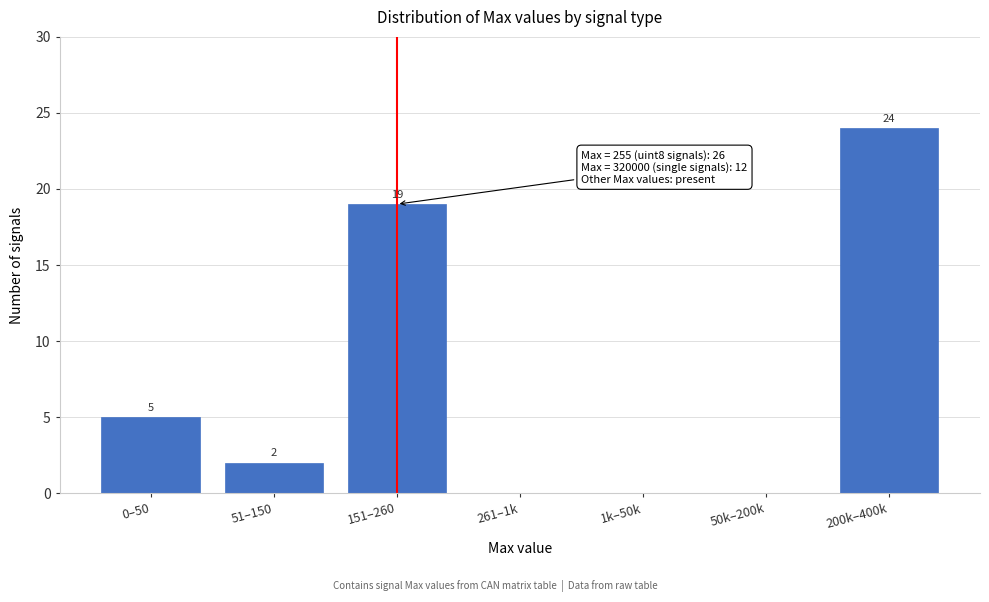

Reading left to right, transcribe all the data shown in this chart.

0–50=5	51–150=2	151–260=19	261–1k=0	1k–50k=0	50k–200k=0	200k–400k=24